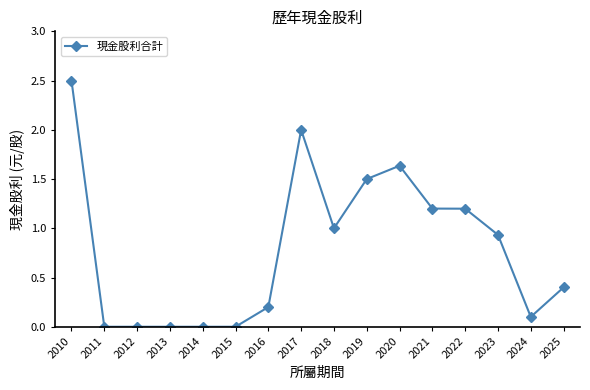

What is the difference between the maximum and minimum values?

2.5